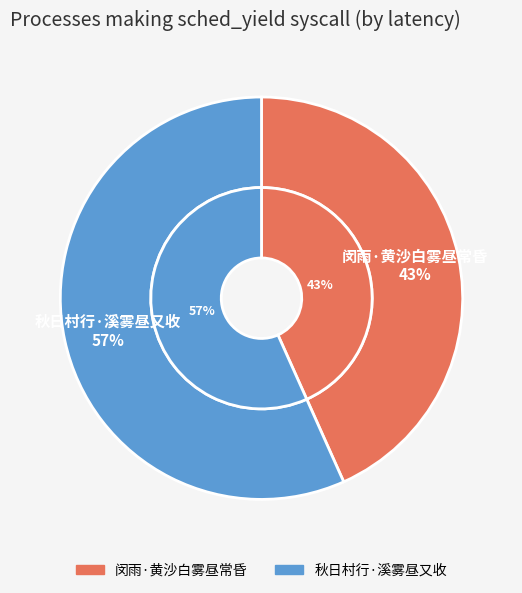

To the nearest percent, what is the combined percentage of 秋日村行·溪雾昼又收 and 闵雨·黄沙白雾昼常昏?

100%